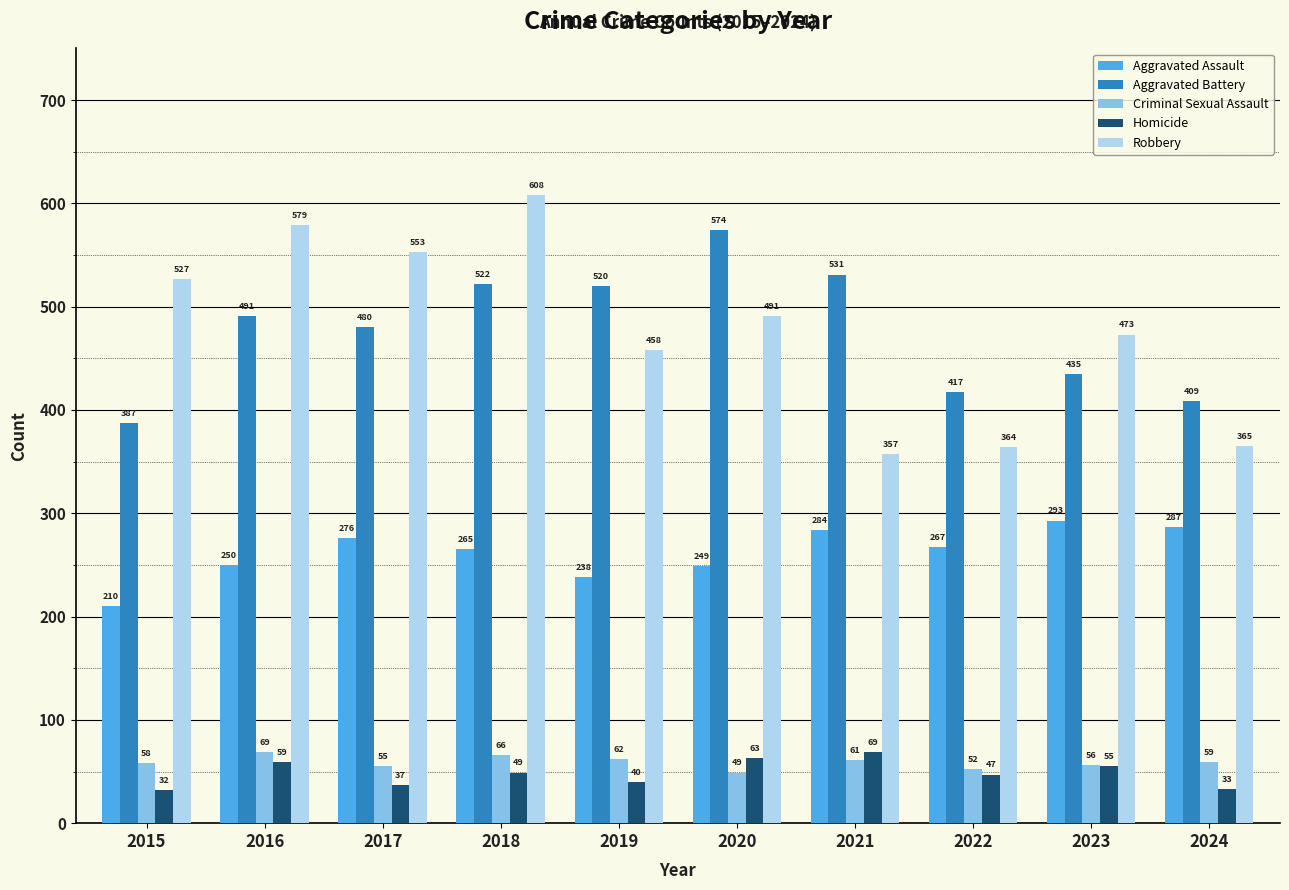

Reading left to right, extract all data points from this chart.

Aggravated Assault: 2015=210	2016=250	2017=276	2018=265	2019=238	2020=249	2021=284	2022=267	2023=293	2024=287
Aggravated Battery: 2015=387	2016=491	2017=480	2018=522	2019=520	2020=574	2021=531	2022=417	2023=435	2024=409
Criminal Sexual Assault: 2015=58	2016=69	2017=55	2018=66	2019=62	2020=49	2021=61	2022=52	2023=56	2024=59
Homicide: 2015=32	2016=59	2017=37	2018=49	2019=40	2020=63	2021=69	2022=47	2023=55	2024=33
Robbery: 2015=527	2016=579	2017=553	2018=608	2019=458	2020=491	2021=357	2022=364	2023=473	2024=365